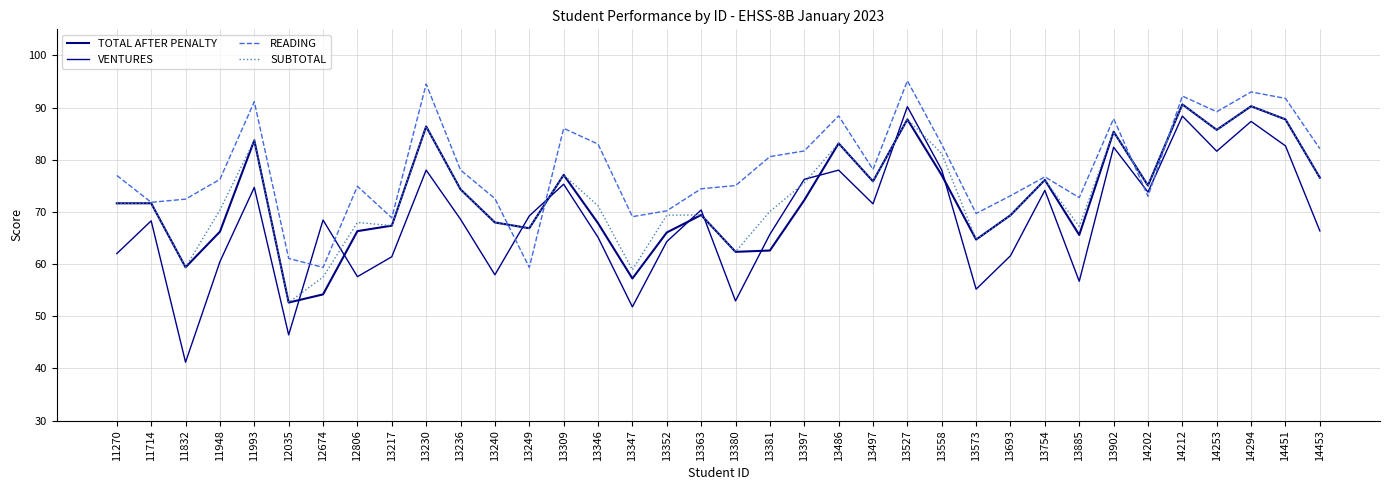

Where does the TOTAL AFTER PENALTY series first go above 71?

11270